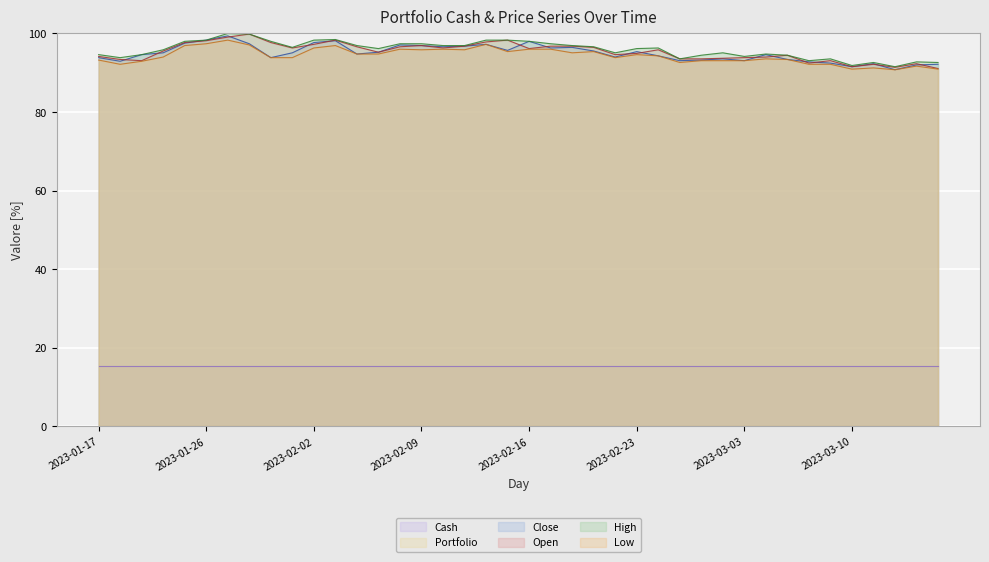

How many lines are shown in the chart?

6